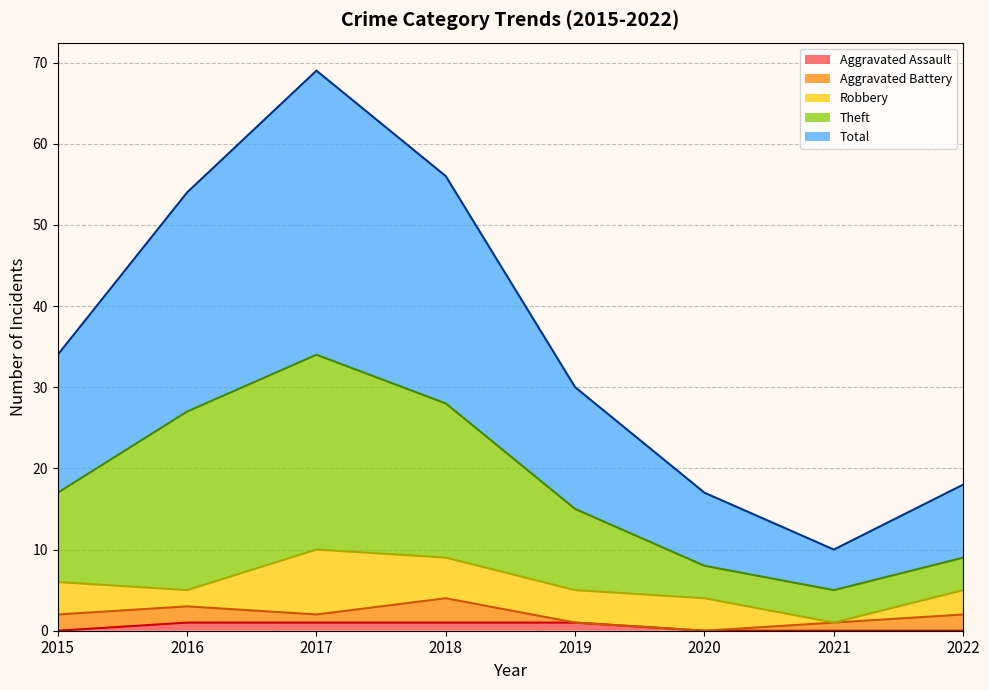

What is the sum of the Aggravated Assault values at 2018 and 2015?

1